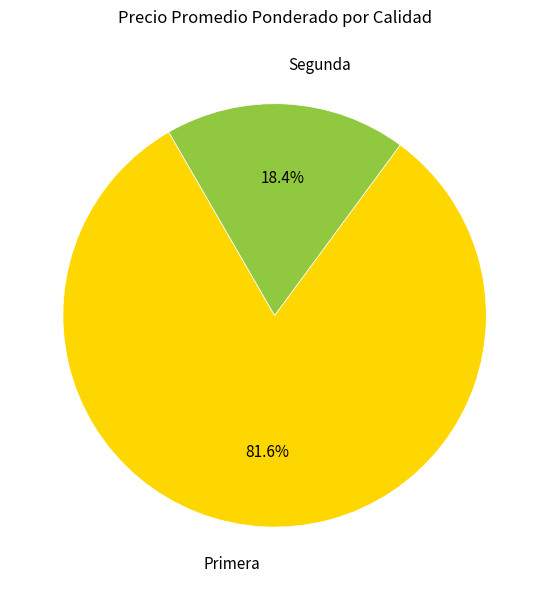

How many slices are in this pie chart?

2